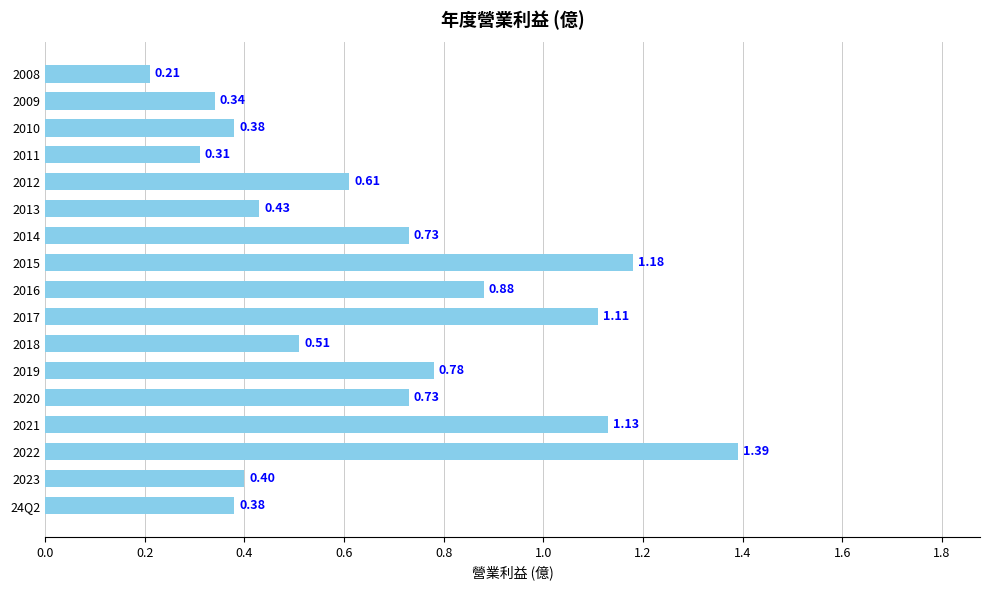

At which label is the value closest to 0?

2008